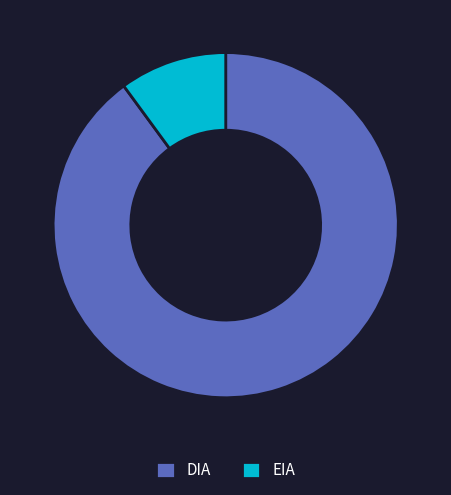

Which has a higher value, DIA or EIA?

DIA